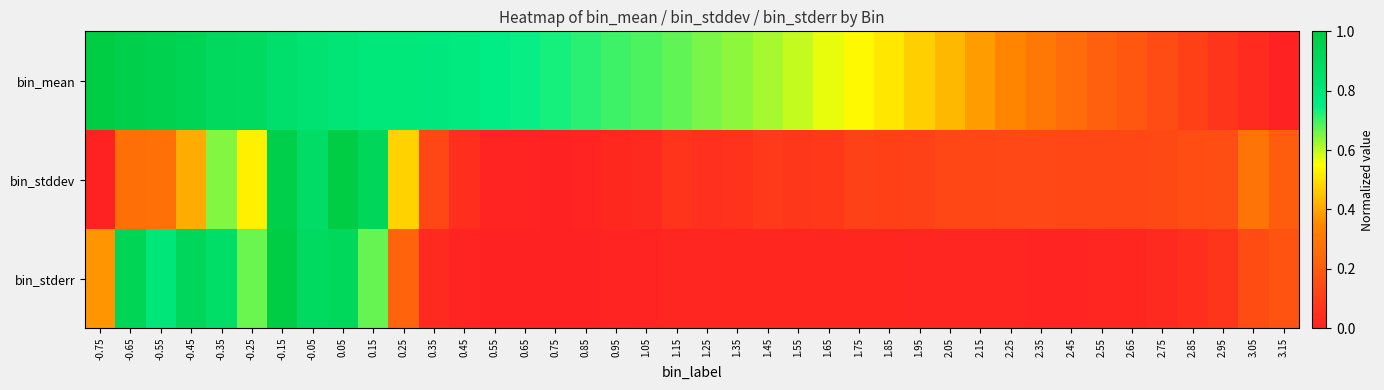

At which category is the sum across all series the highest?

-0.15